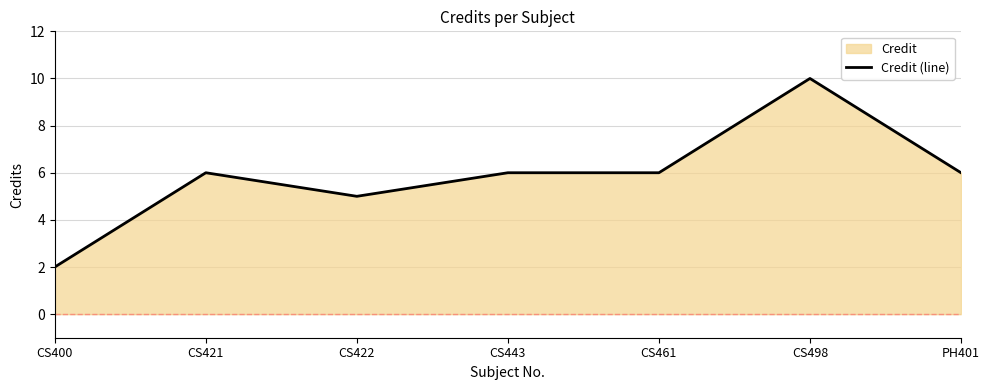

Reading left to right, list all the values displayed in this chart.

CS400=2	CS421=6	CS422=5	CS443=6	CS461=6	CS498=10	PH401=6